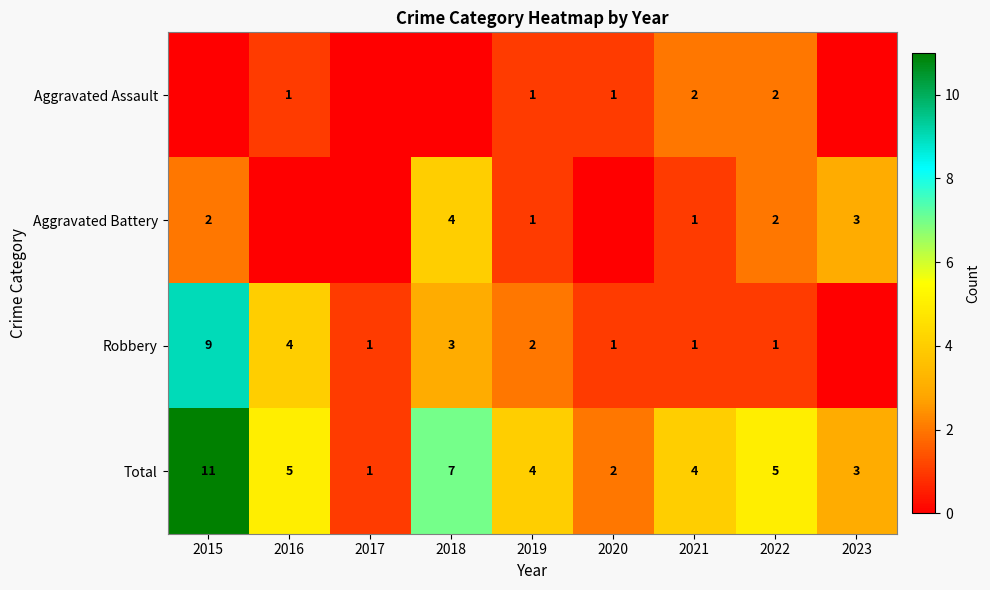

True or false: Robbery has a value of 2 at 2017.

False